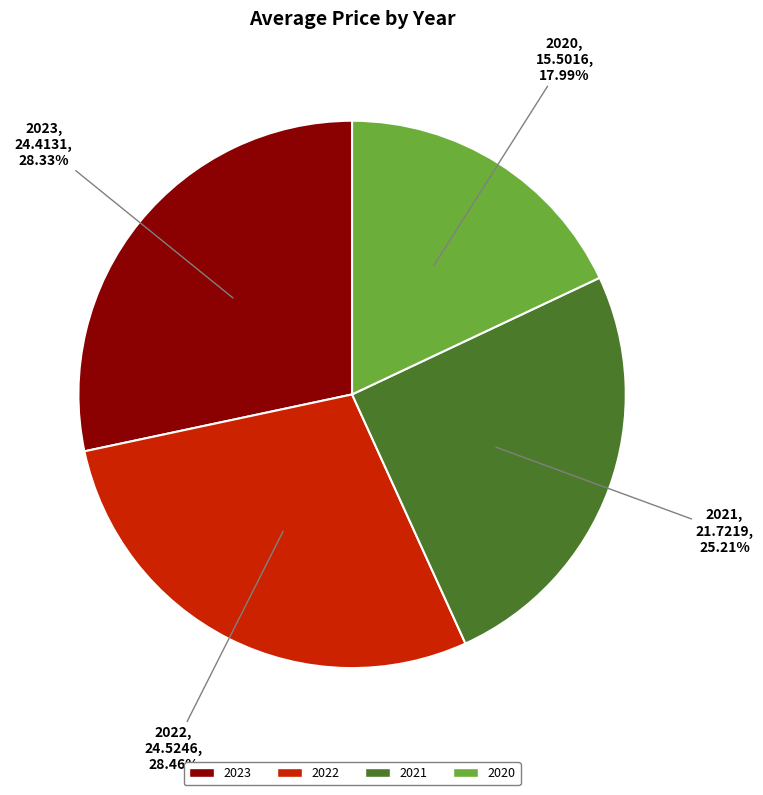

To the nearest percent, what percentage of the pie is 2020?

18%